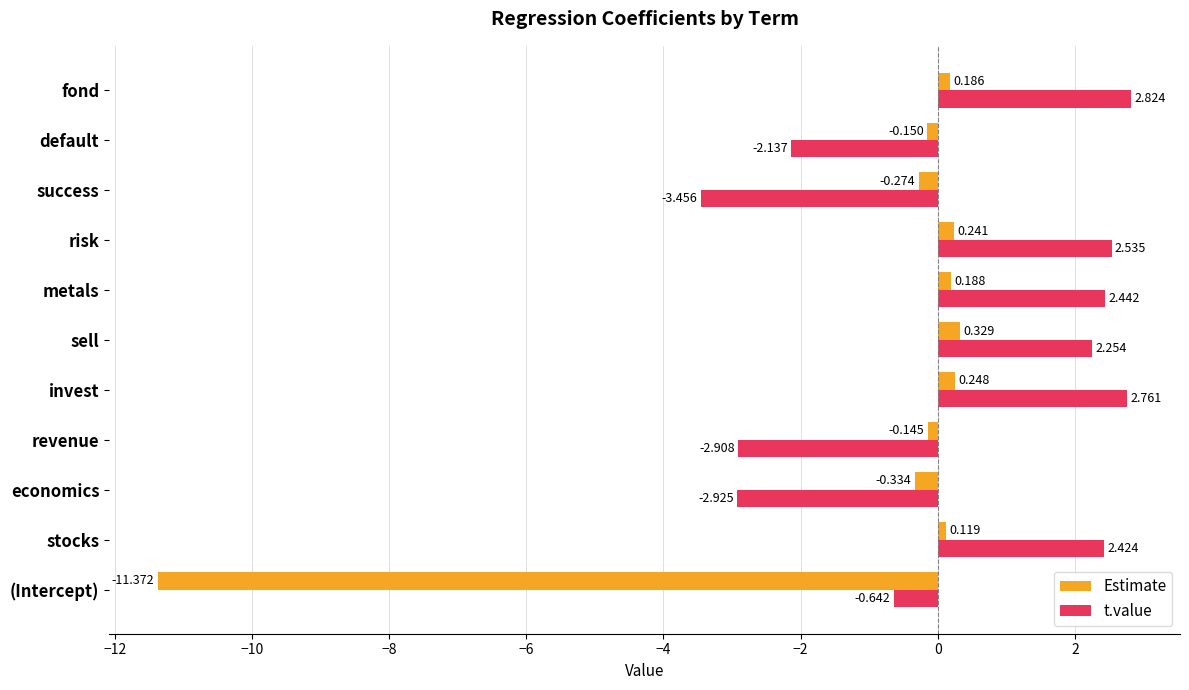

At which label is t.value closest to 0?

(Intercept)